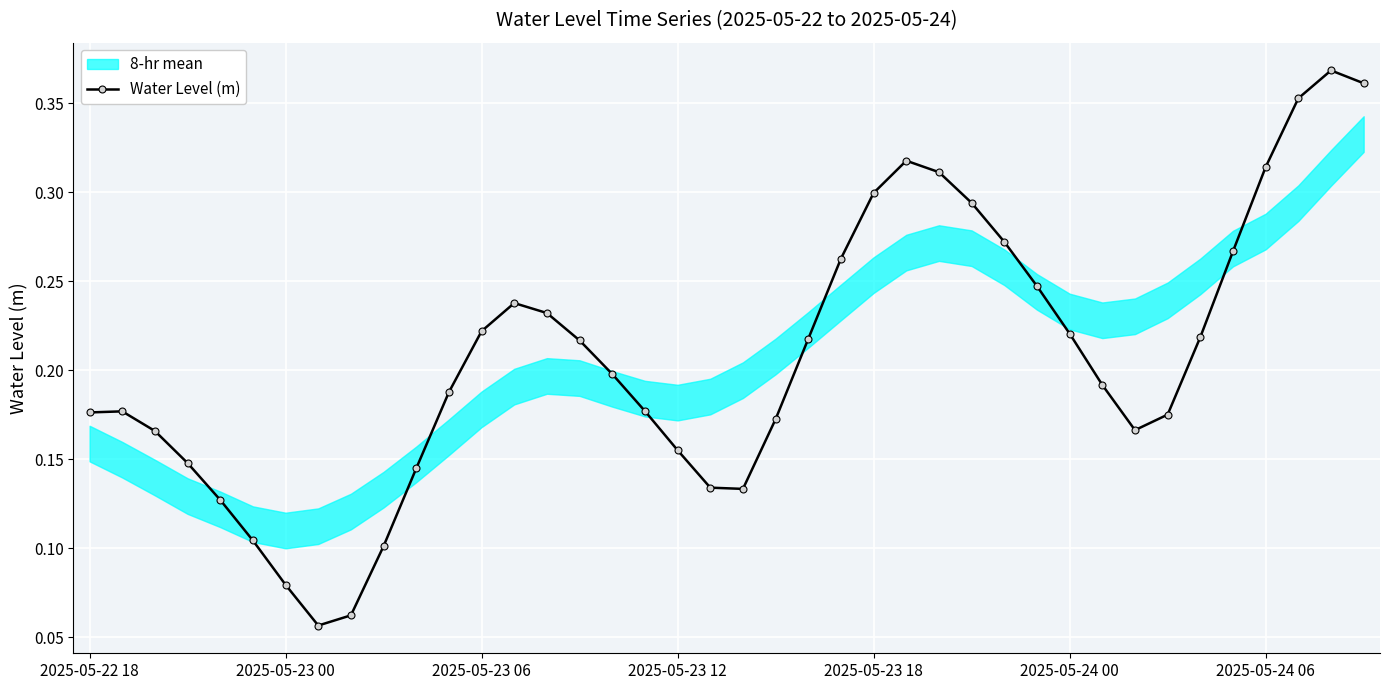

True or false: the data shows 0.2 at 39.

False